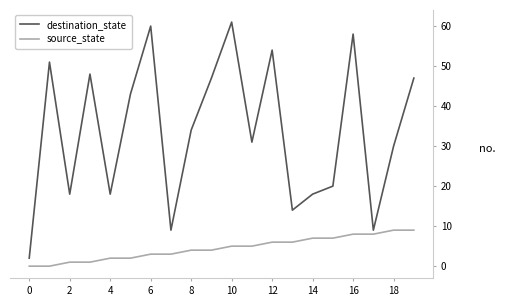

What is the difference between the maximum and minimum values in the destination_state series?

59